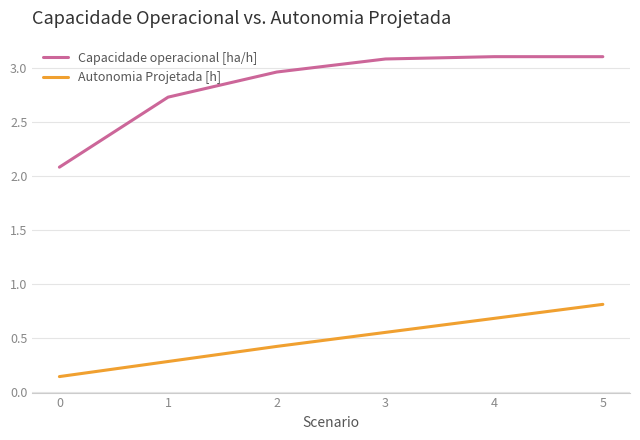

What is the difference between the second highest and second lowest values in the Autonomia Projetada [h] series?

0.4